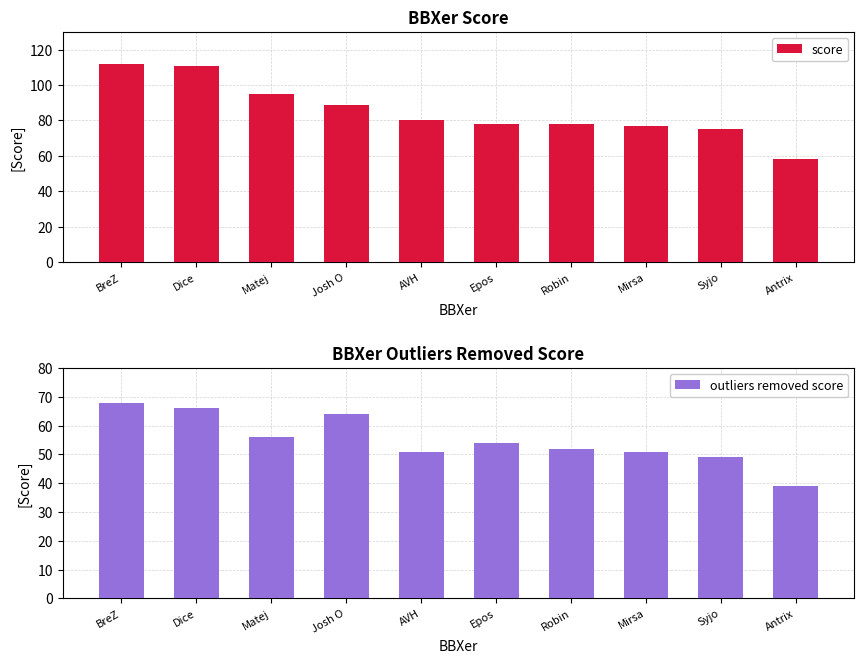

Reading left to right, list all the values displayed in this chart.

score: 112	111	95	89	80	78	78	77	75	58
outliers removed score: 68	66	56	64	51	54	52	51	49	39